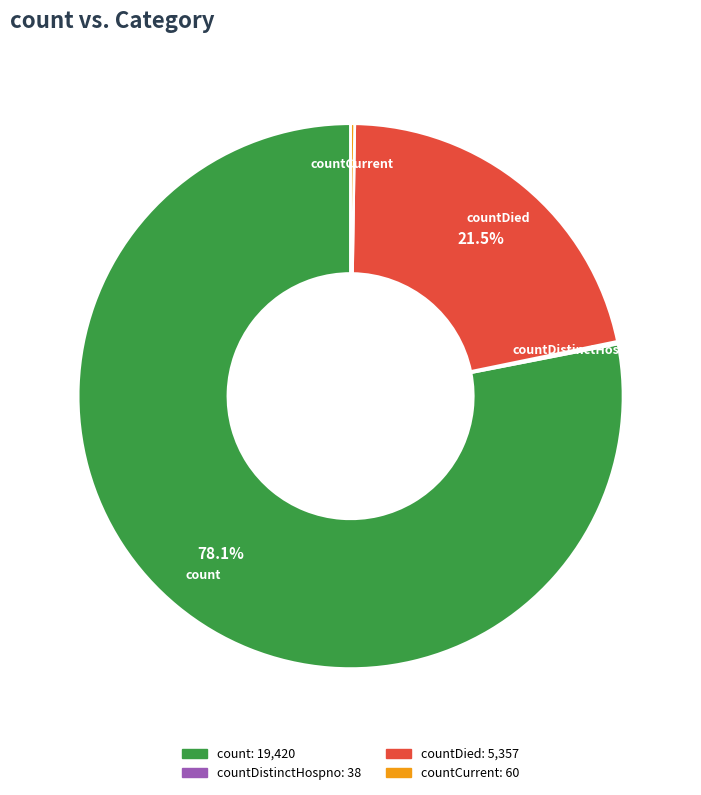

What is the largest slice in the pie chart?

count